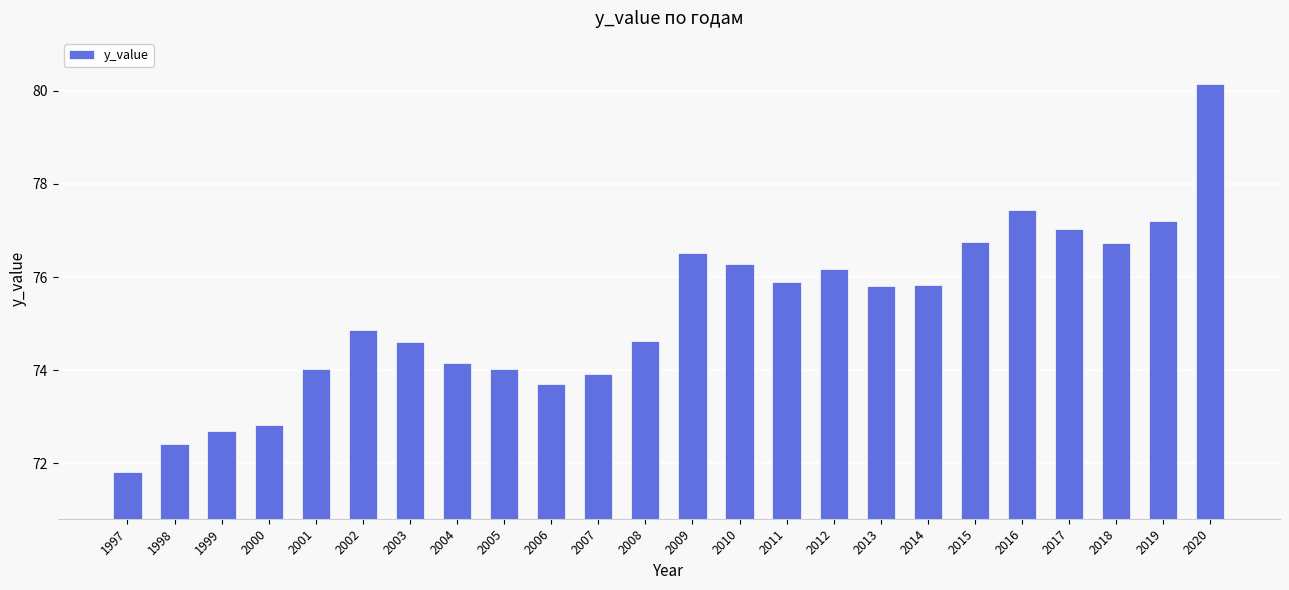

Reading left to right, extract all data points from this chart.

71.8	72.4	72.7	72.8	74.0	74.9	74.6	74.2	74.0	73.7	73.9	74.6	76.5	76.3	75.9	76.2	75.8	75.8	76.7	77.4	77.0	76.7	77.2	80.1